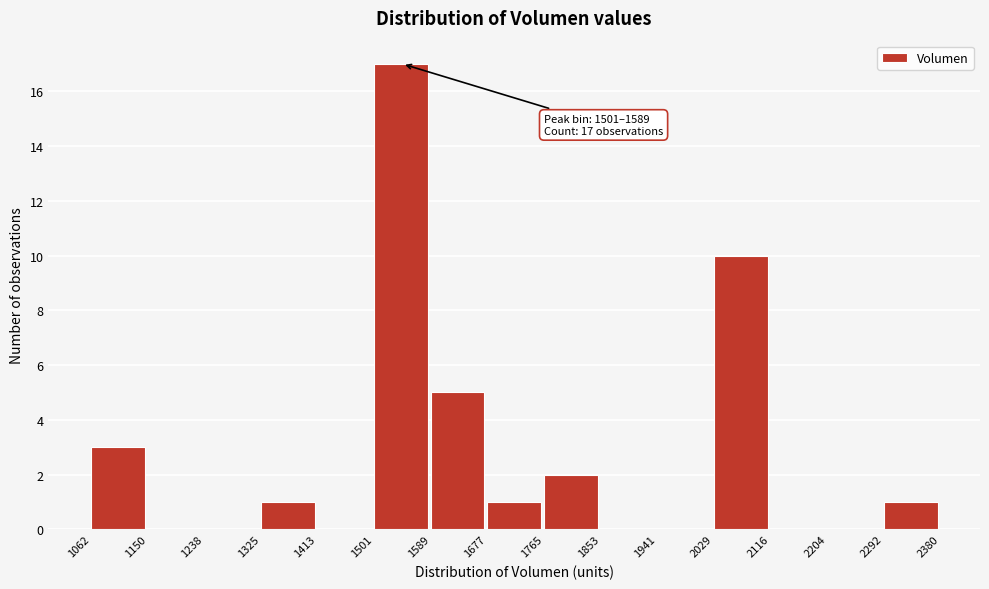

Over which range of the x-axis is the bar tallest?

1501 to 1589